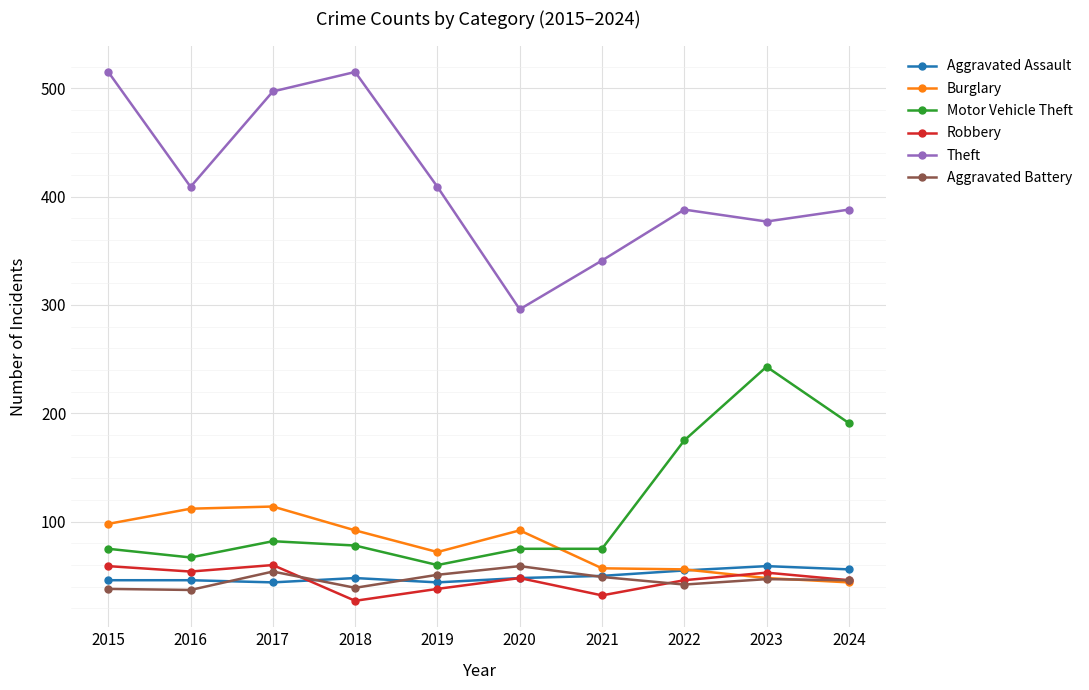

Is the value of Aggravated Battery at 2024 greater than the value of Motor Vehicle Theft at 2016?

No